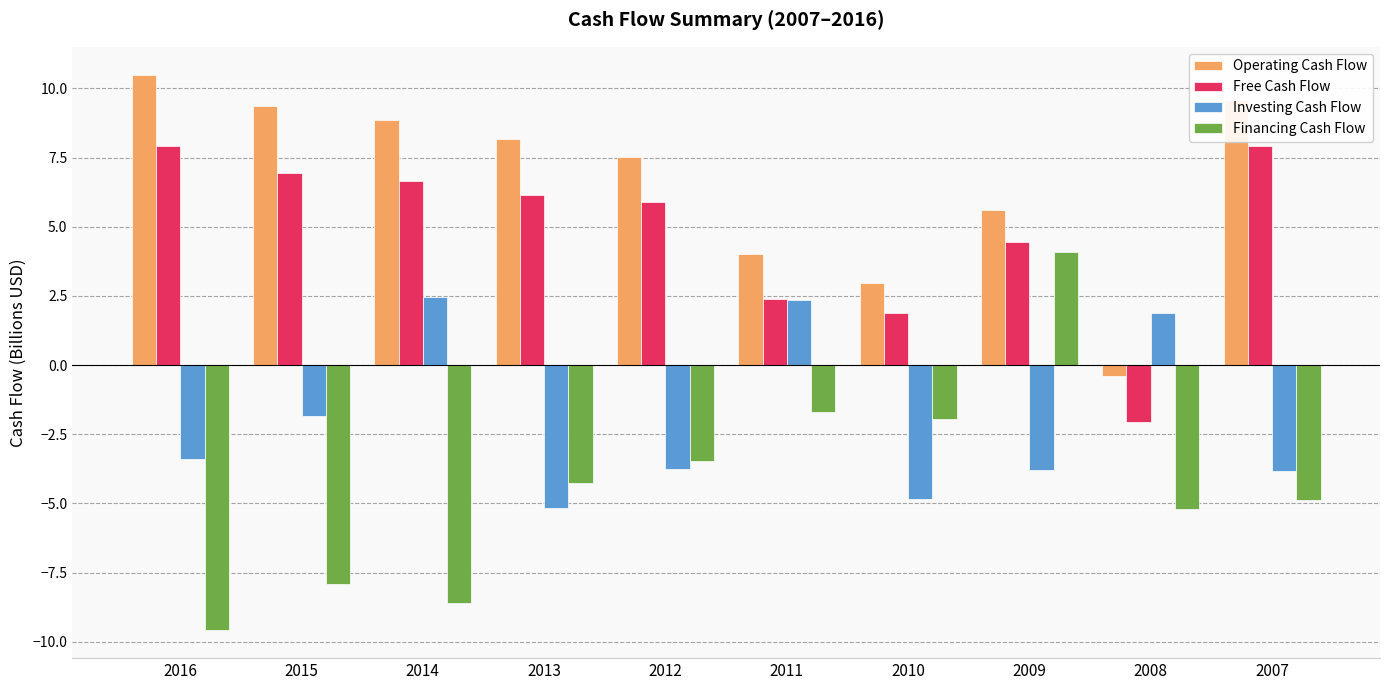

The Financing Cash Flow series shows -9.6 at 2016. True or false?

True